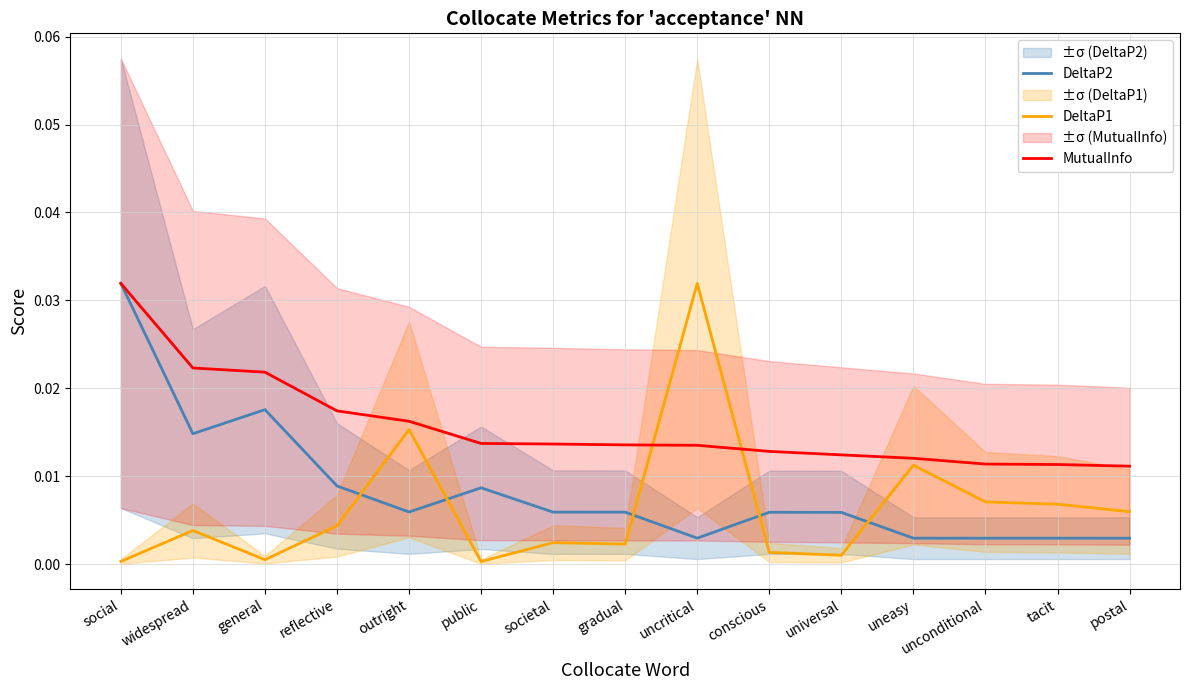

Does the chart have visible grid lines?

Yes